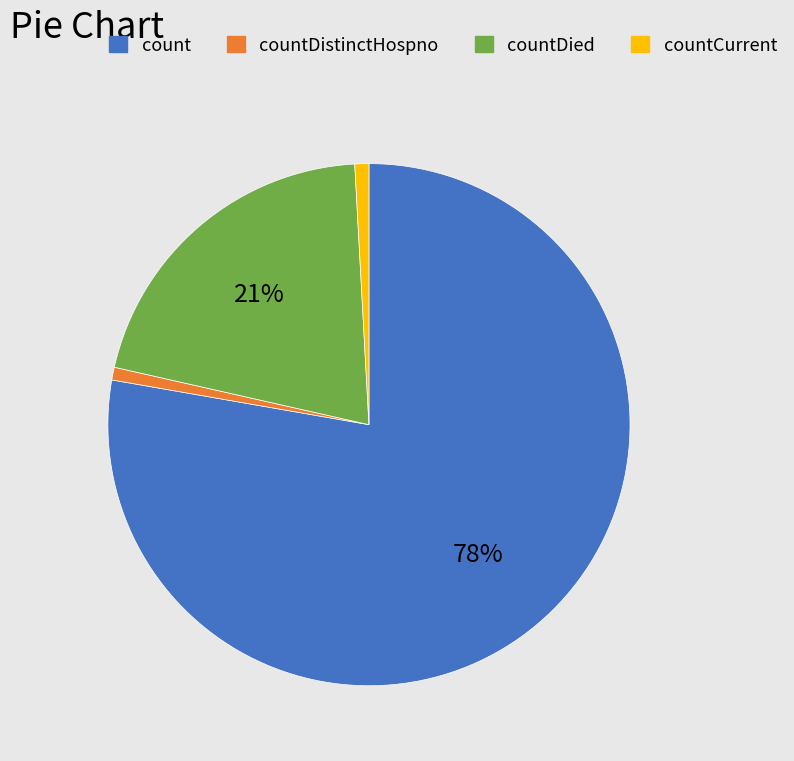

To the nearest percent, what is the average slice percentage?

25%